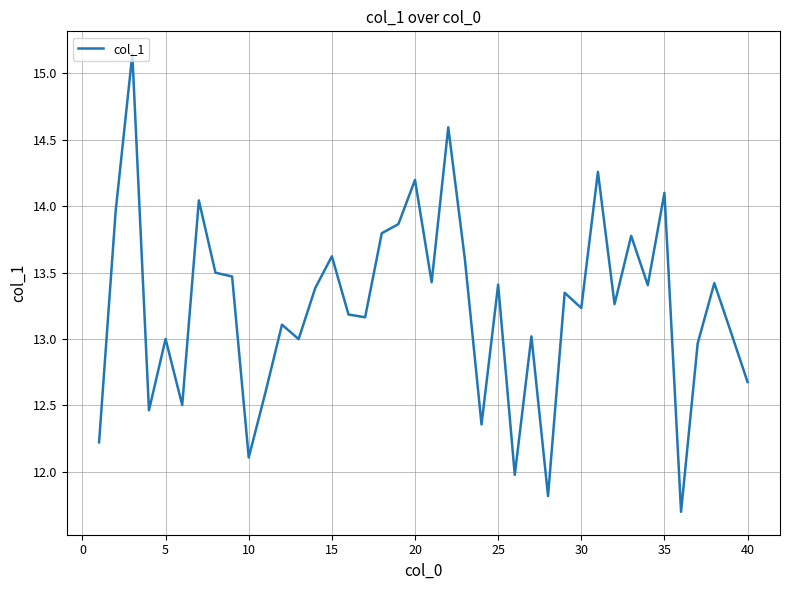

What is the smallest value displayed?

11.7